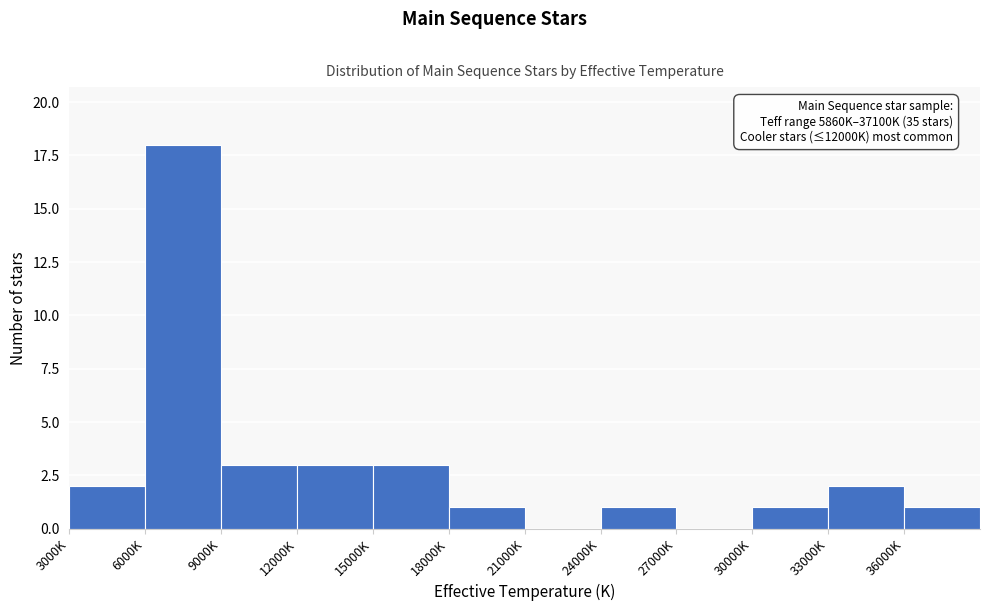

Reading left to right, list all the values displayed in this chart.

3000K=2	6000K=18	9000K=3	12000K=3	15000K=3	18000K=1	21000K=0	24000K=1	27000K=0	30000K=1	33000K=2	36000K=1